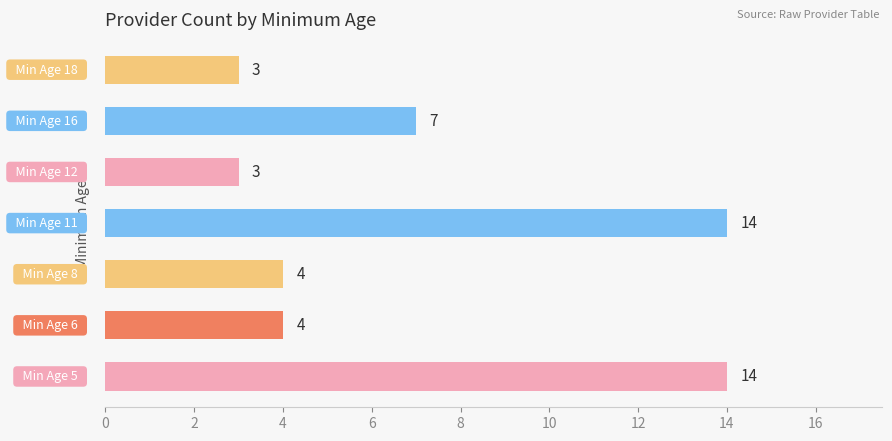

What is the minimum value shown in the chart?

3